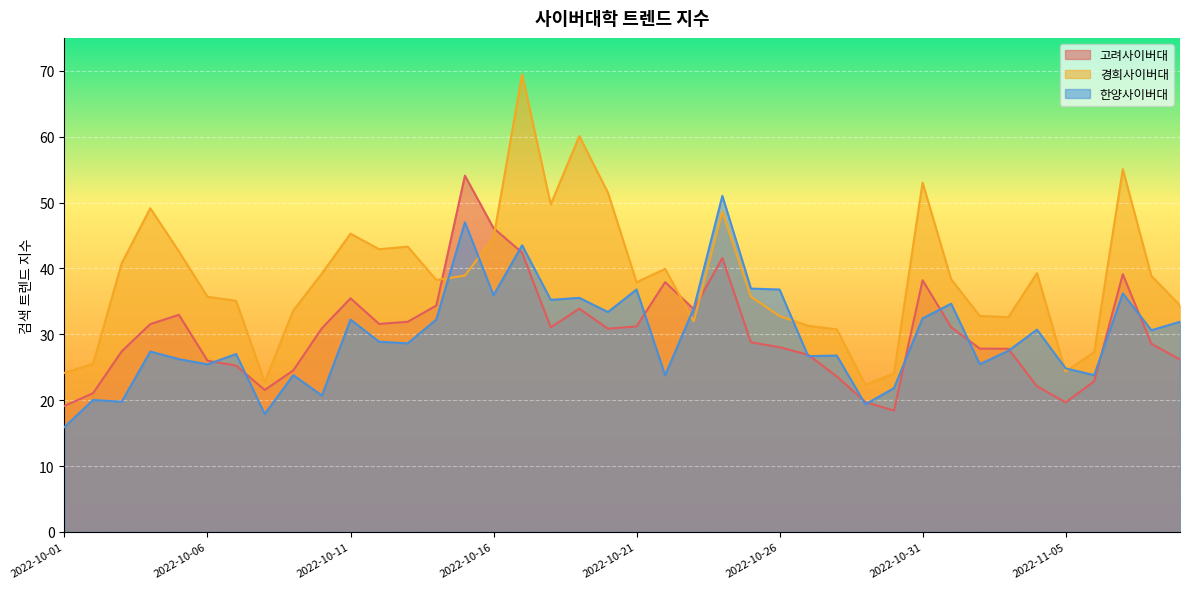

Which series has the largest range (max minus min)?

경희사이버대